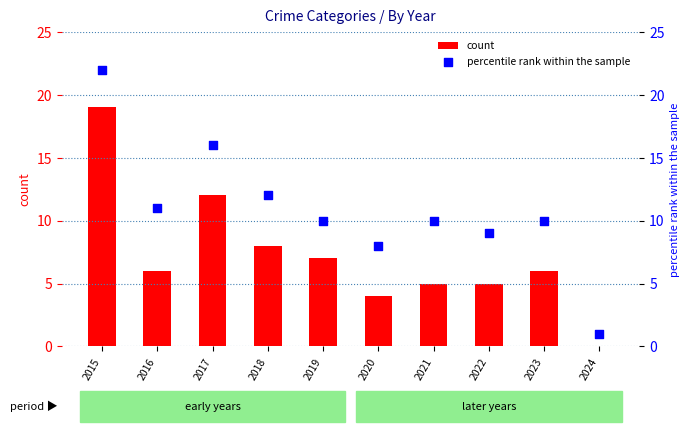

Which series reaches the minimum Y coordinate?

count